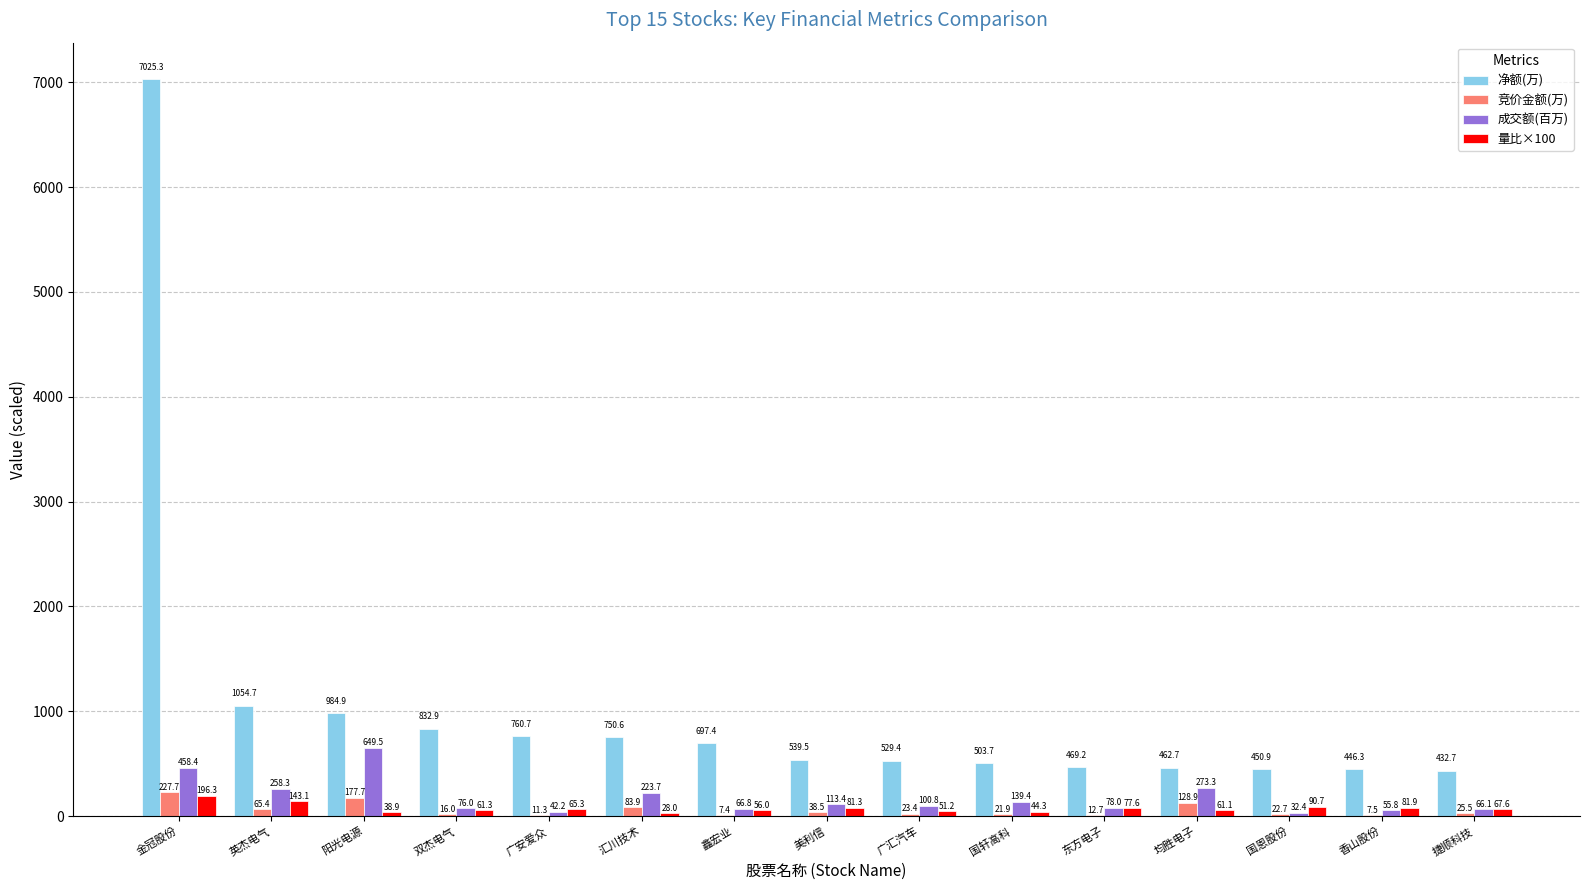

What is the maximum value shown in the chart?

7025.3